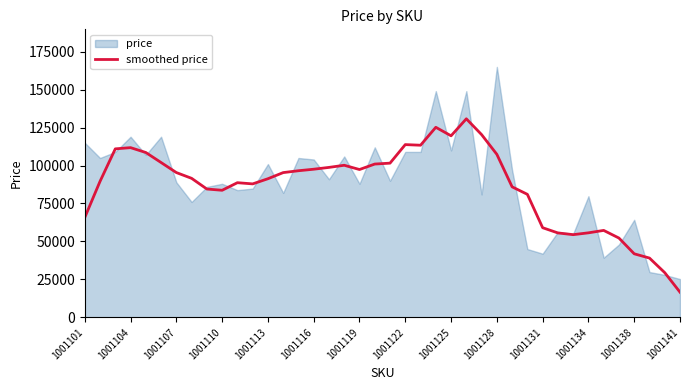

What is the lowest value of the smoothed price series?

16621.8